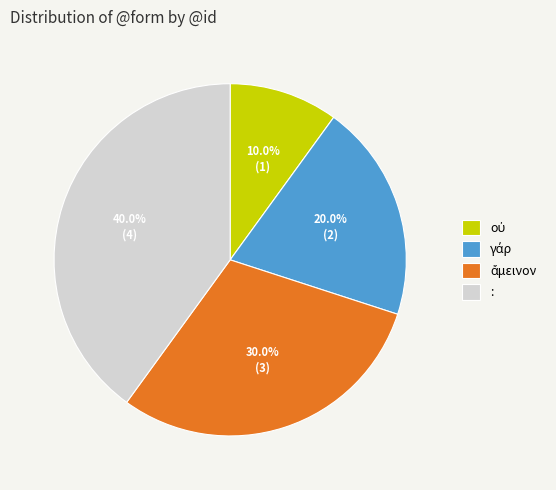

Does : account for over 50% of the chart?

No